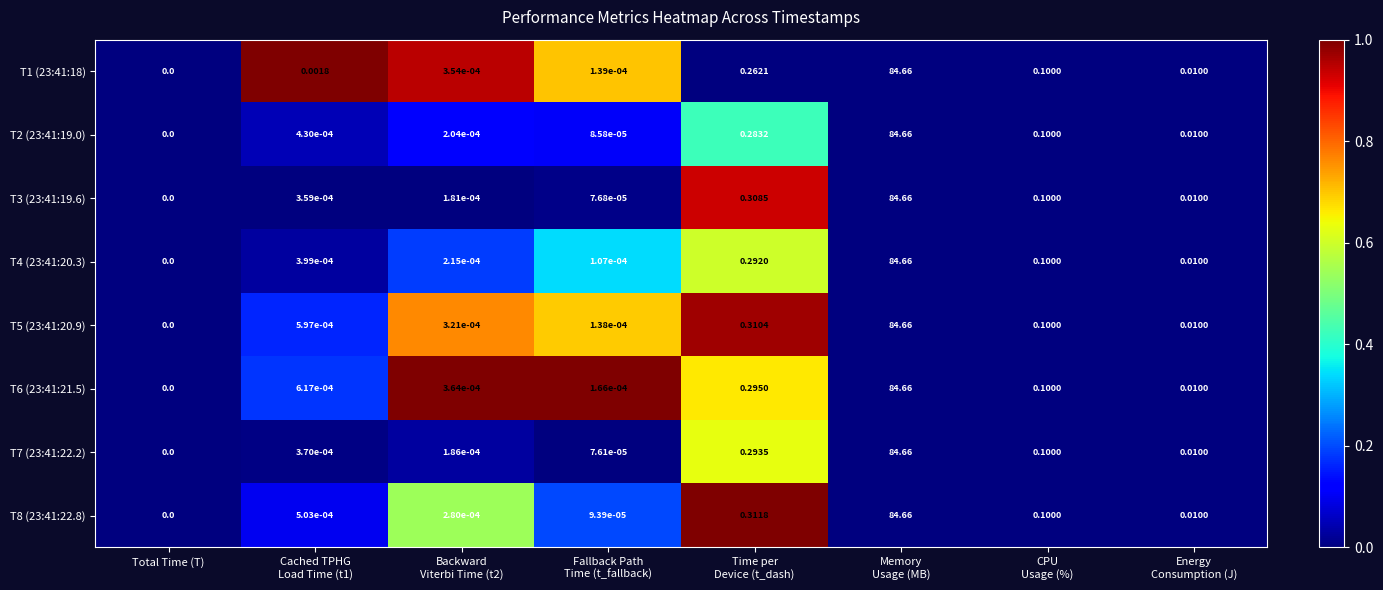

Which category has the lowest value across all series?

Total Time (T)